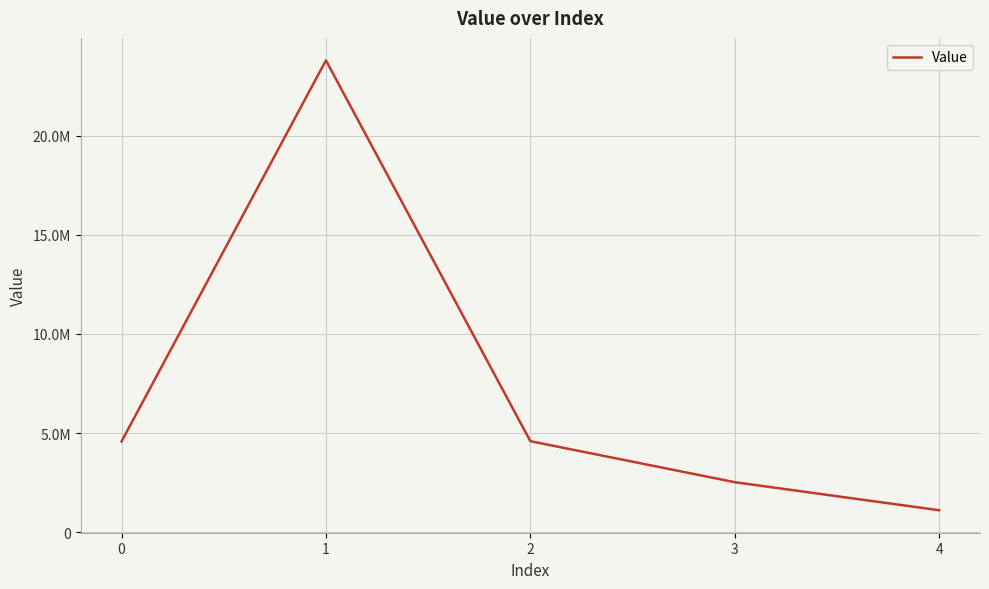

True or false: the data shows 1256267.9 at 3.

False